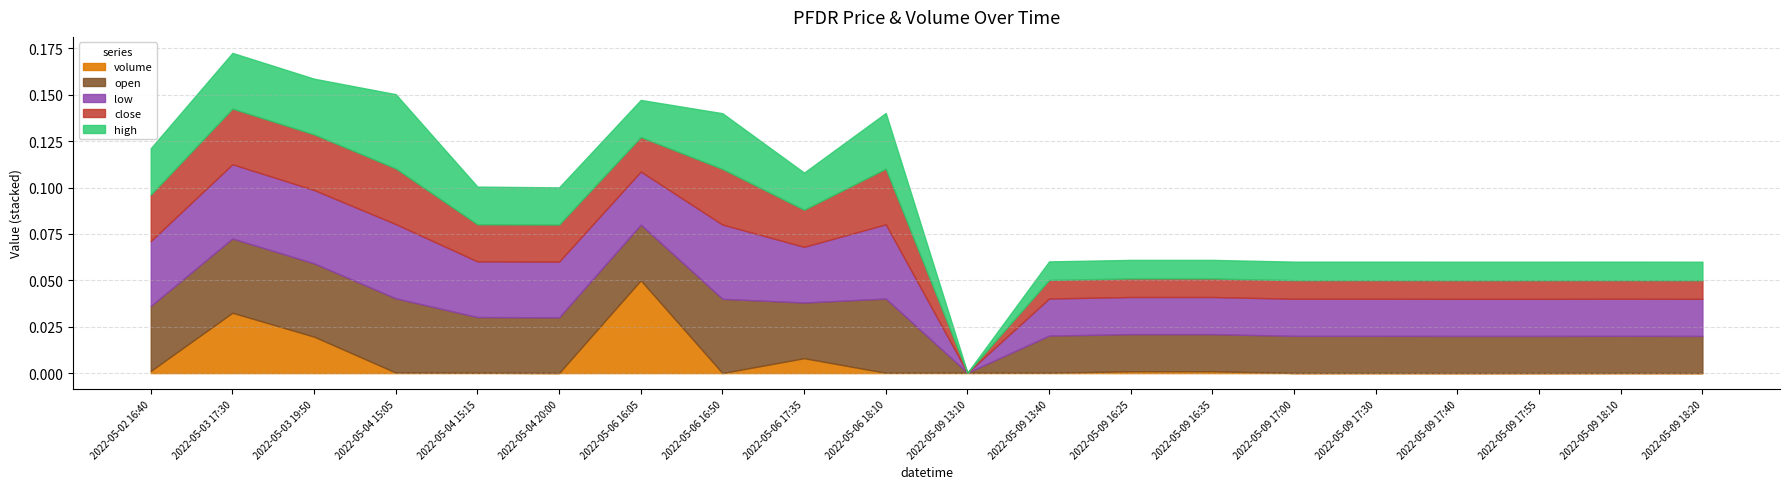

The value of volume at 2022-05-09 16:35 is 0.0. True or false?

True